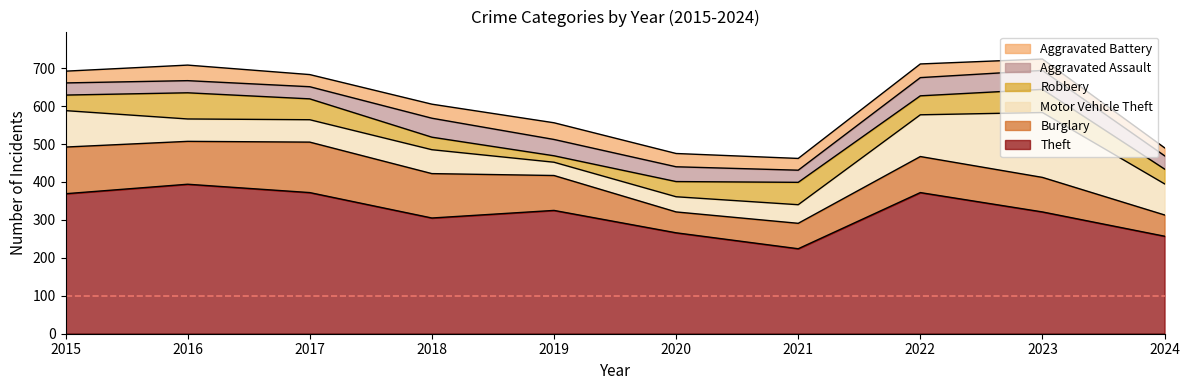

The value of Aggravated Battery at 2017 is 49. True or false?

False